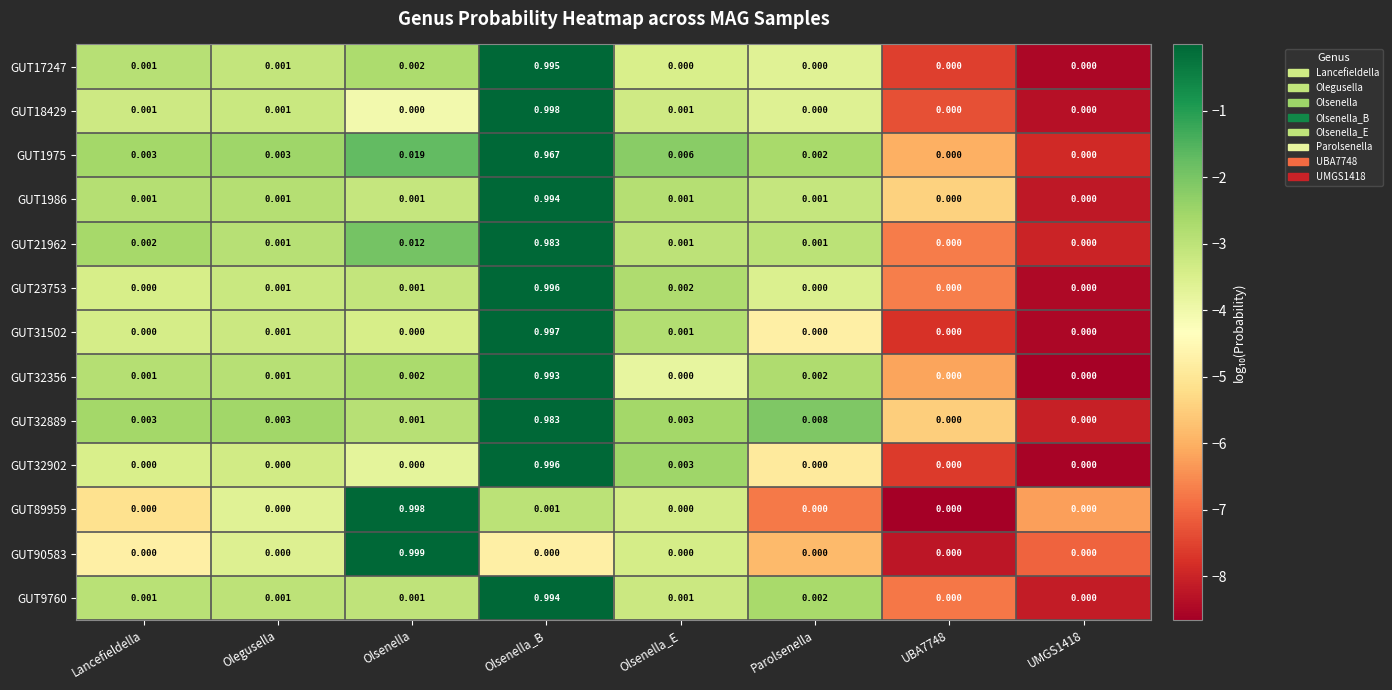

At which category is the sum across all series the highest?

Olsenella_B